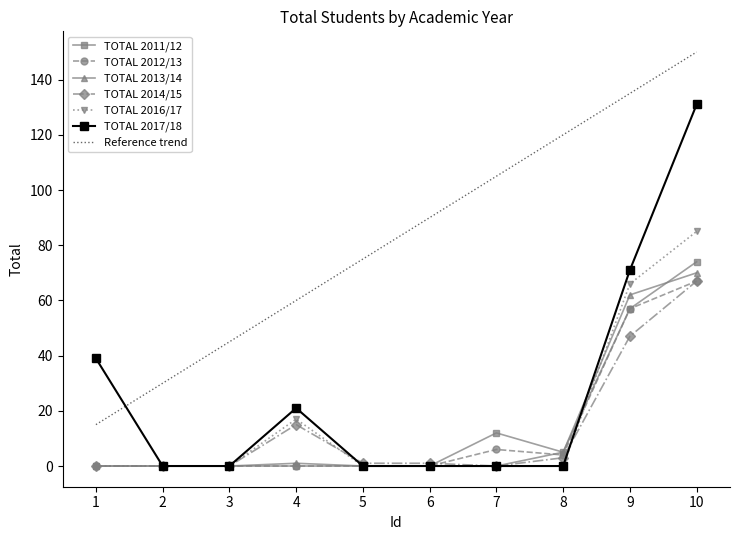

What is the total value across all series at 7?

123